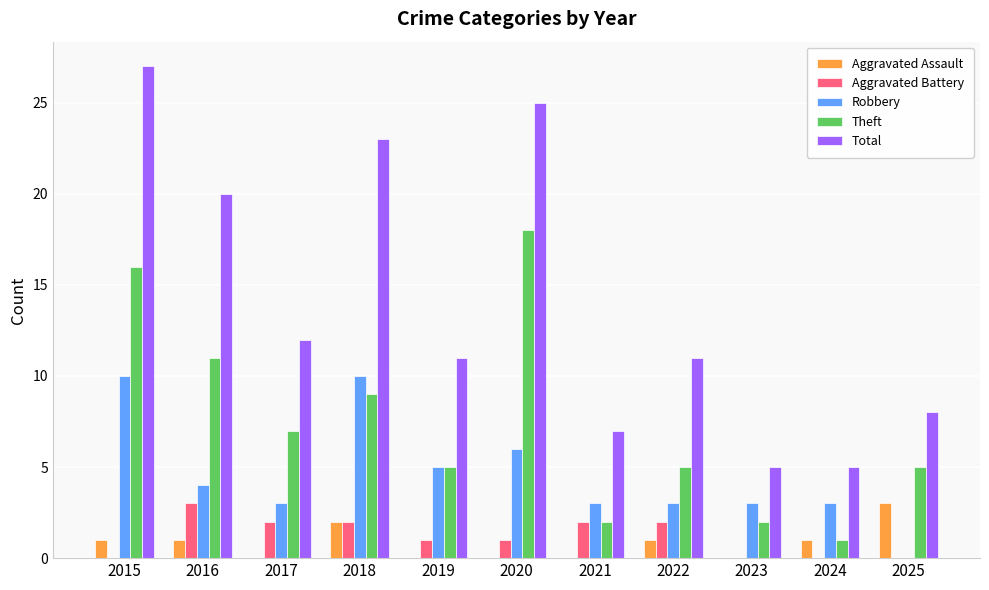

What is the maximum value for Aggravated Assault?

3